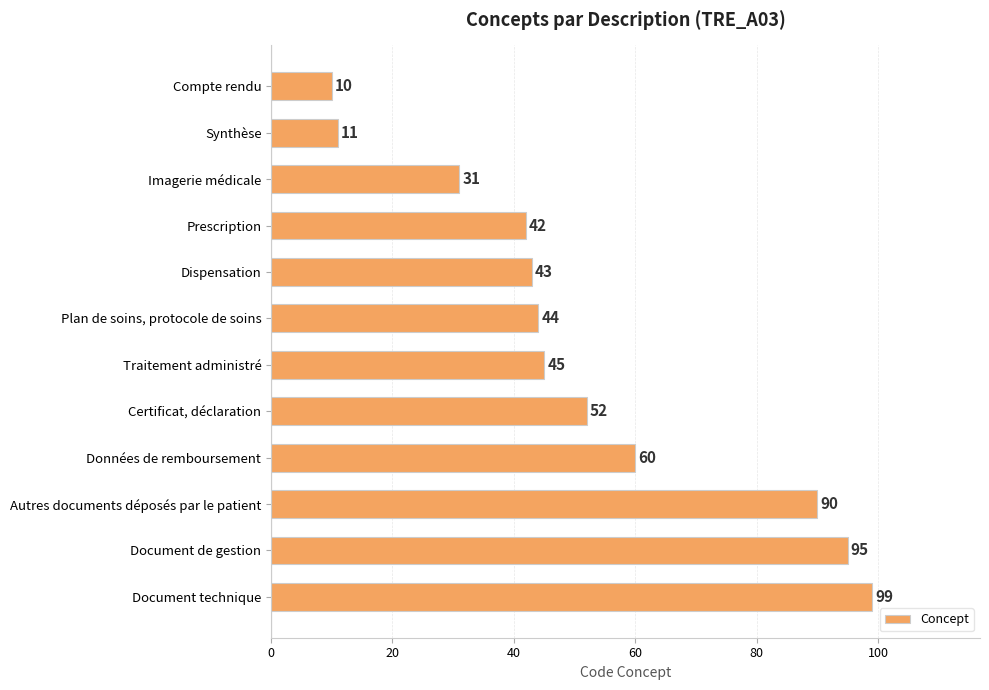

Where is the data nearest to the value 54?

Certificat, déclaration